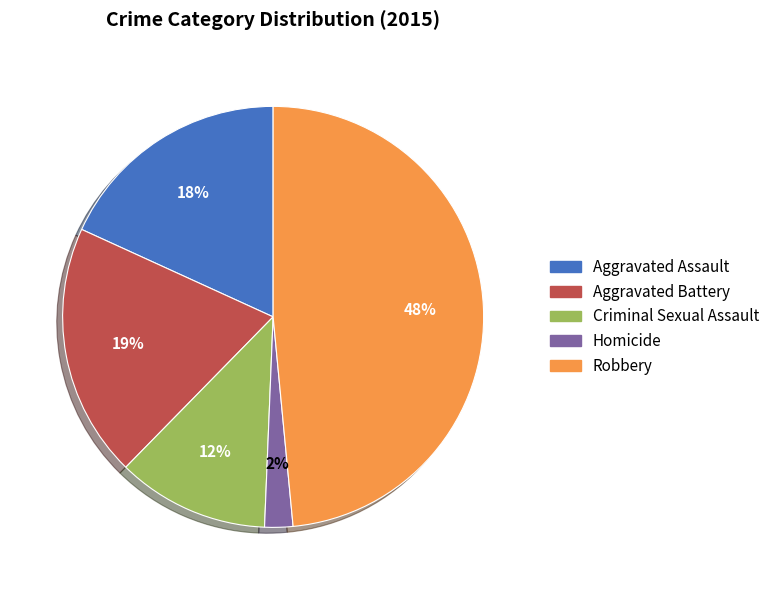

Is it true that Robbery is 56% of the pie?

False